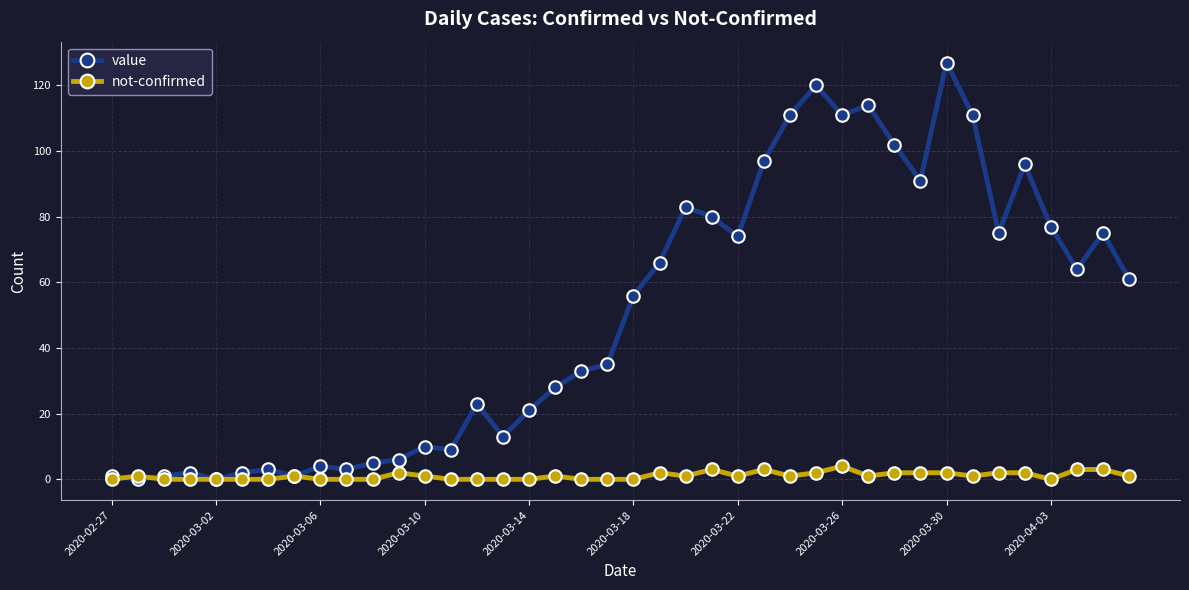

Which series has the largest total across all categories?

value